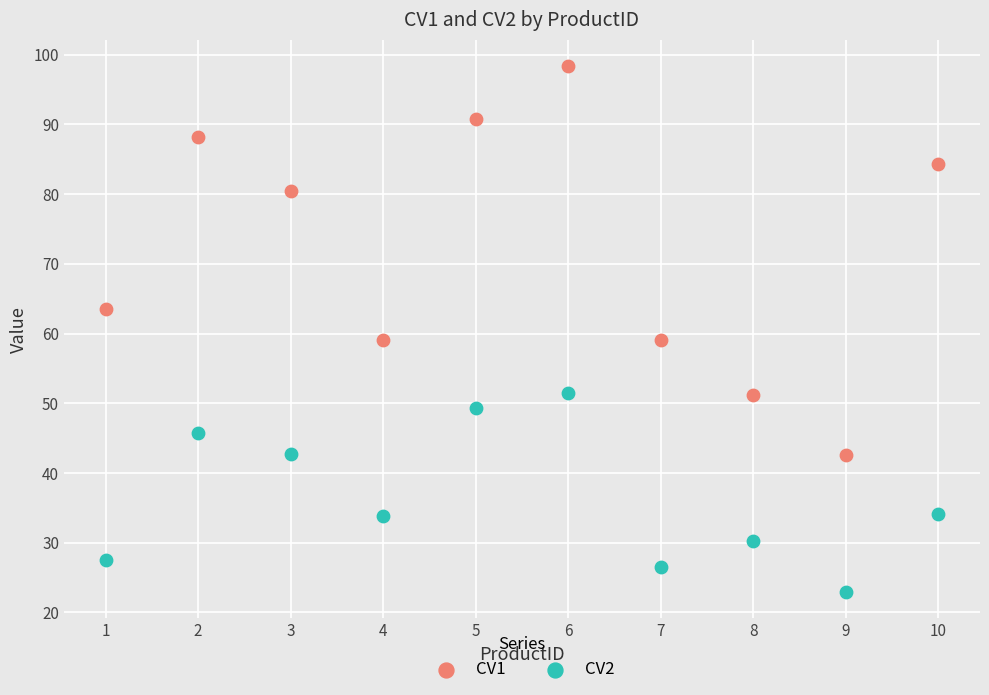

Across all data points, what is the range of X values (max minus min)?

9.0